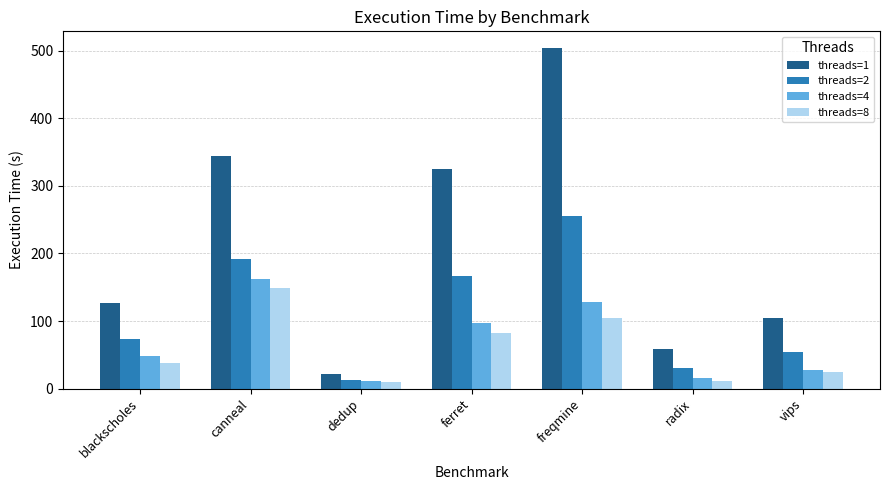

What is the value of the threads=2 bar at the 3rd from the left?

12.4